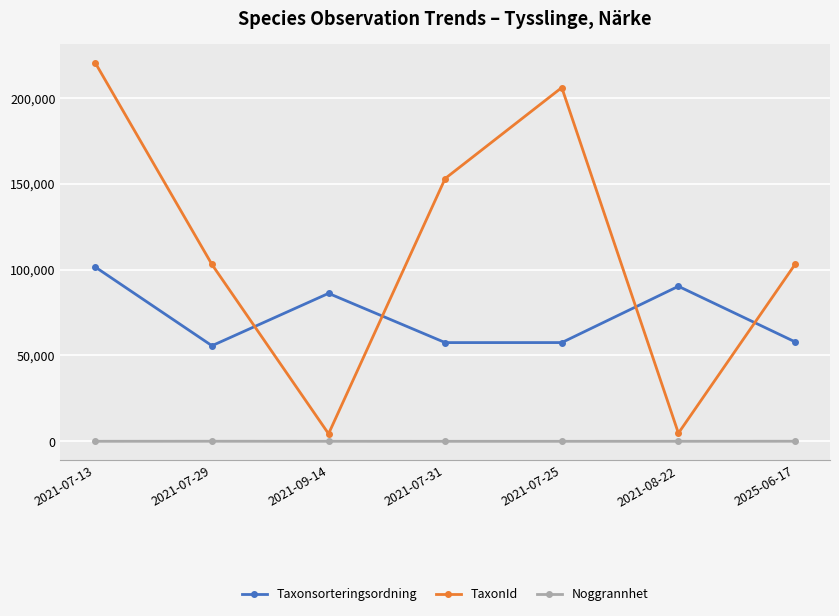

True or false: TaxonId has more than 1 interior local peaks.

False